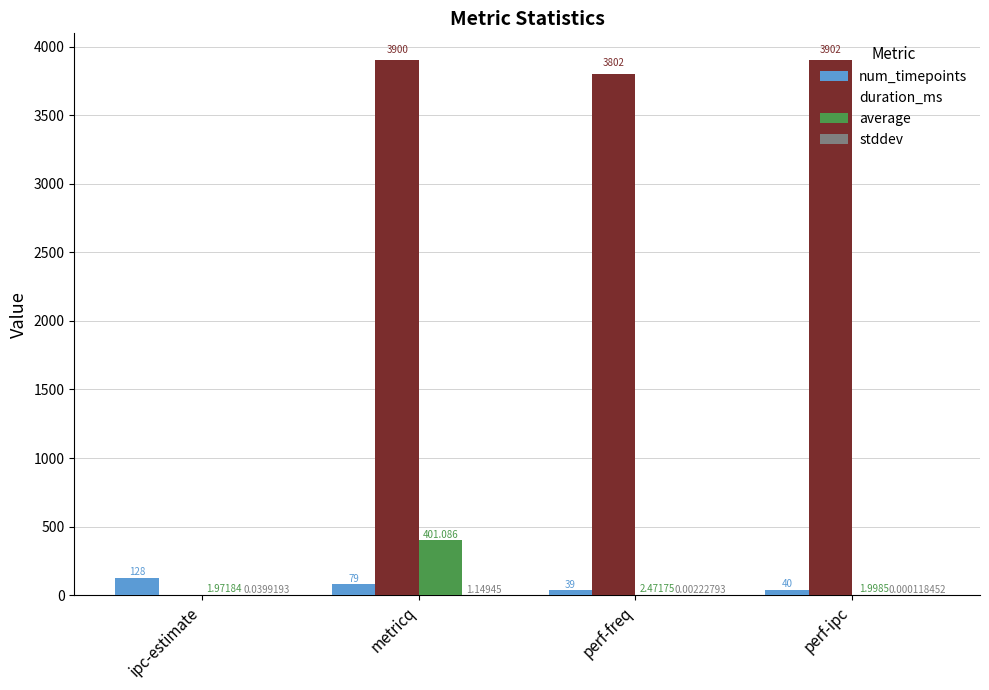

Where is num_timepoints nearest to the value 83?

metricq